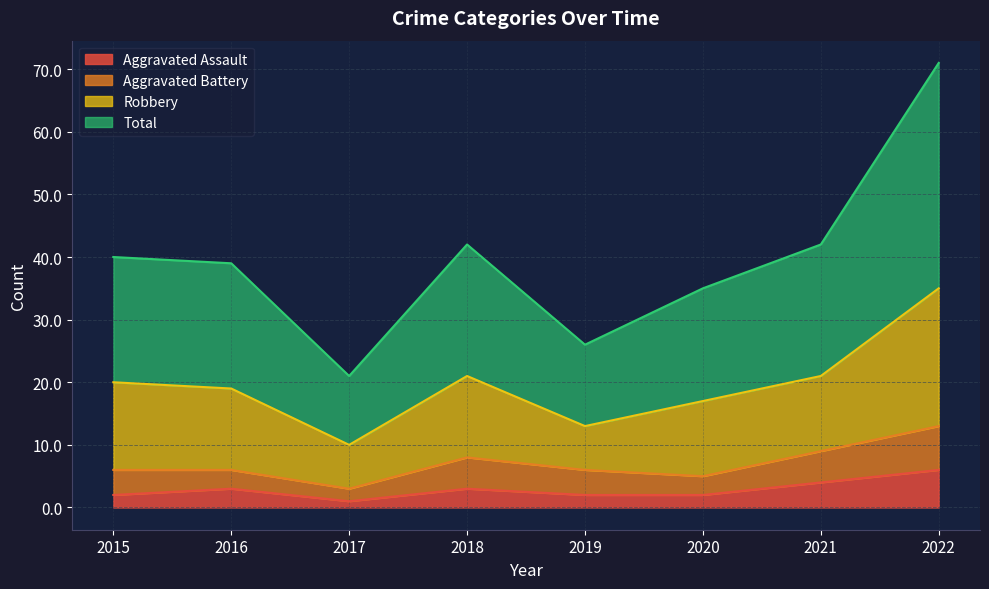

True or false: Aggravated Assault and Total intersect in this chart.

False